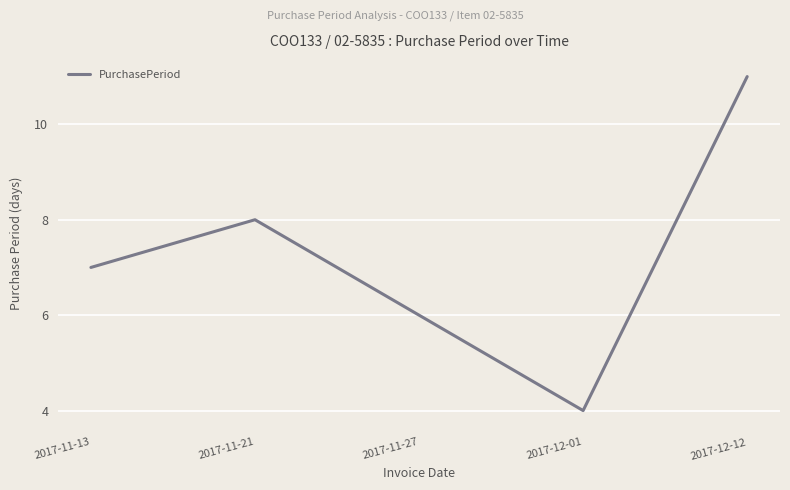

Rank the categories by value from highest to lowest.

2017-12-12, 2017-11-21, 2017-11-13, 2017-11-27, 2017-12-01